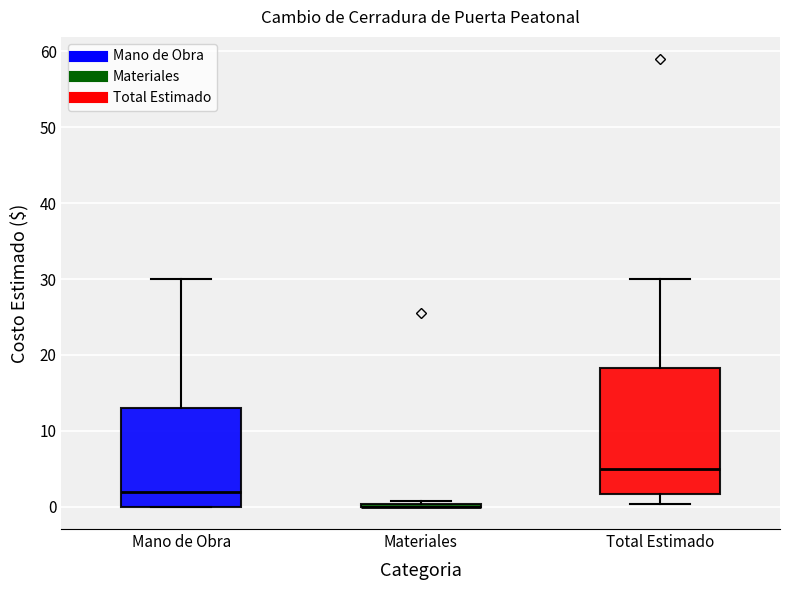

Reading left to right, read every box against the y-axis: the position of its median line, the range the box covers, and the ends of its whiskers. The values are not printed on the chart, so give them approximately, as read against the axis.

Mano de Obra: median 2, box 0 to 13, whiskers 0 to 30
Materiales: box collapsed to a line at 0, whiskers 0 to 1
Total Estimado: median 5, box 2 to 18, whiskers 0 to 30